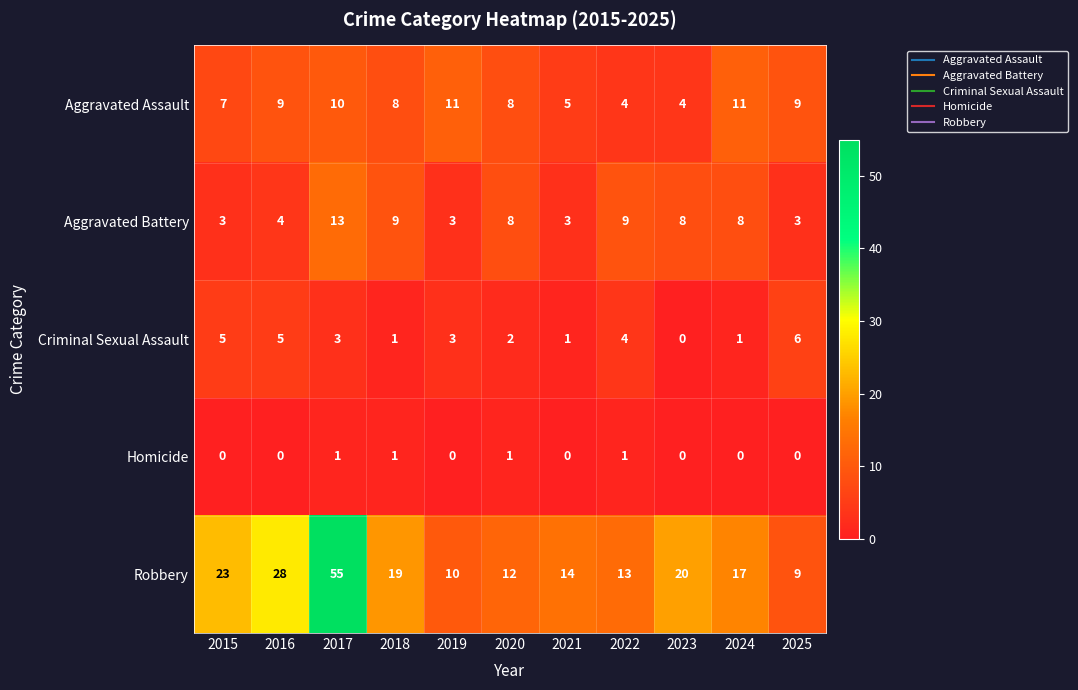

How many data points does each series have?

11